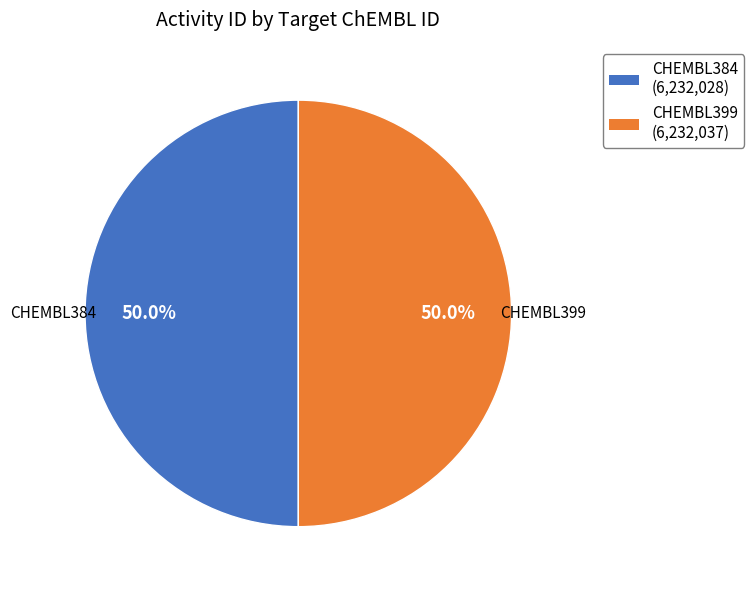

What is the ratio of the value at CHEMBL399 to the value at CHEMBL384?

1.0